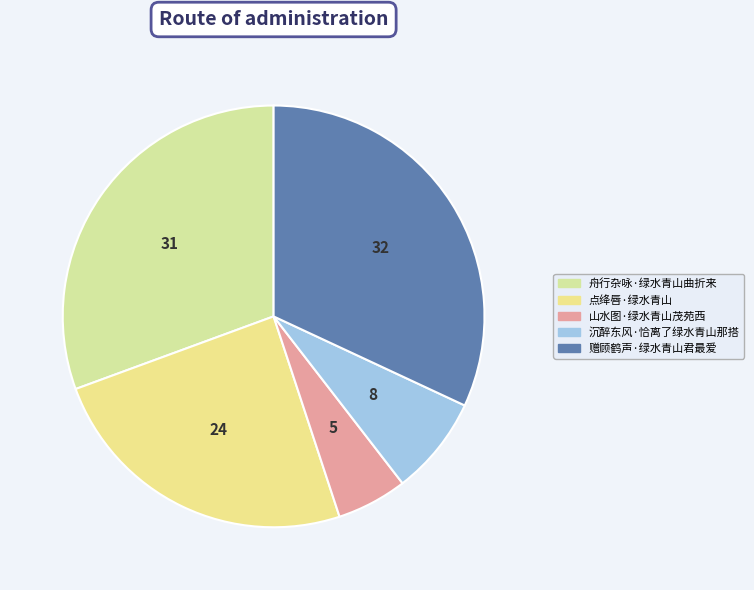

Count the number of slices in the pie.

5